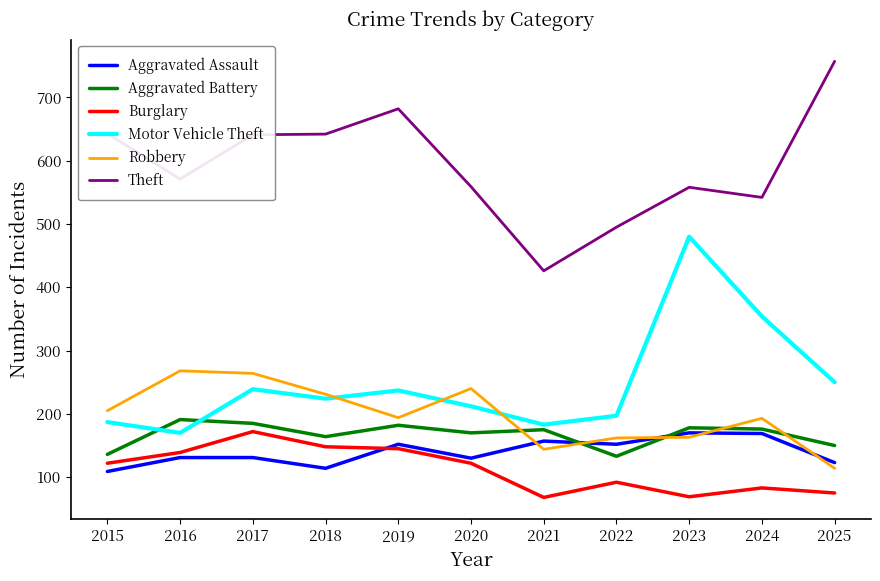

Where is the first local minimum for Aggravated Assault?

2018